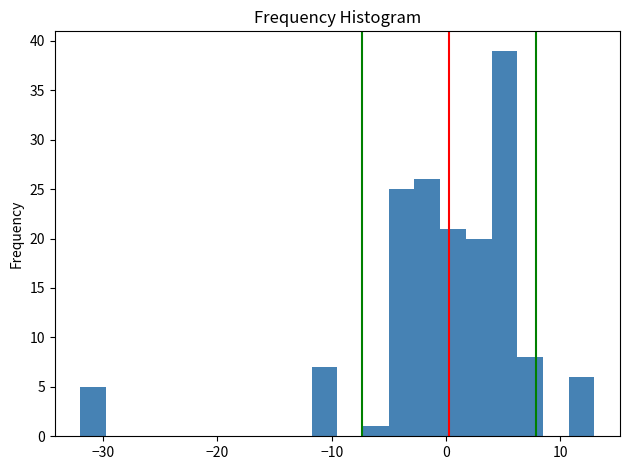

Around what value on the x-axis is the tallest bar? Give the approximate position of its centre, as read against the axis.

5